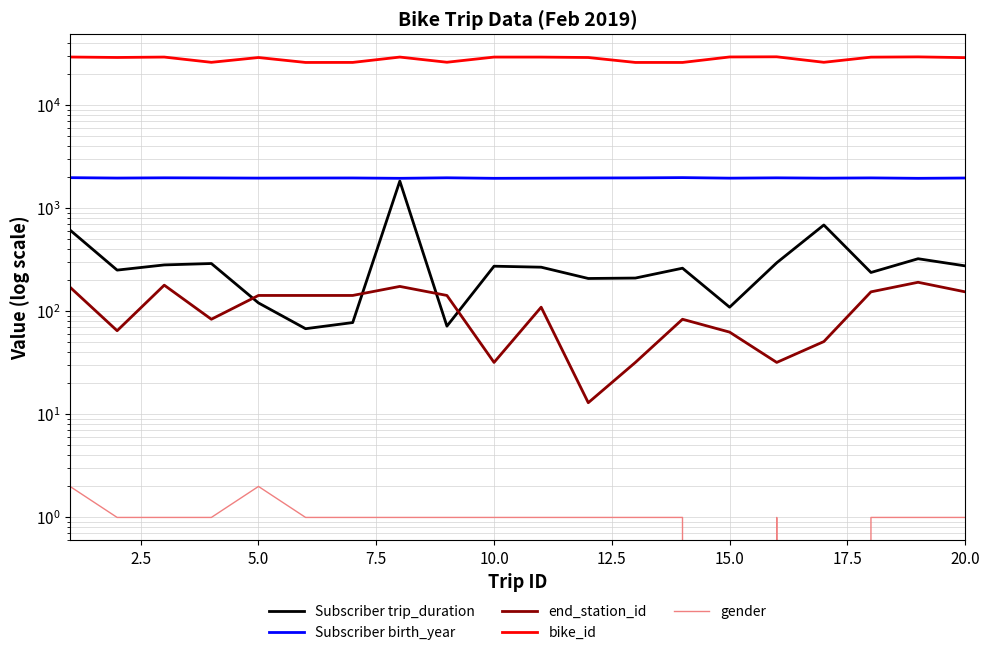

Is it true that Subscriber trip_duration equals 113 at 20.0?

False